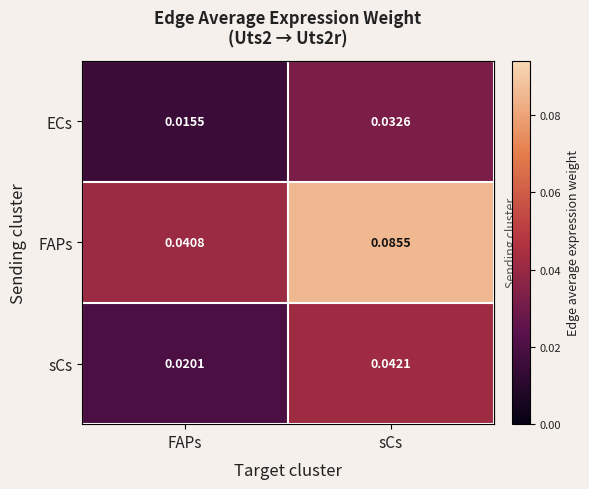

At which category is the sum across all series the highest?

sCs